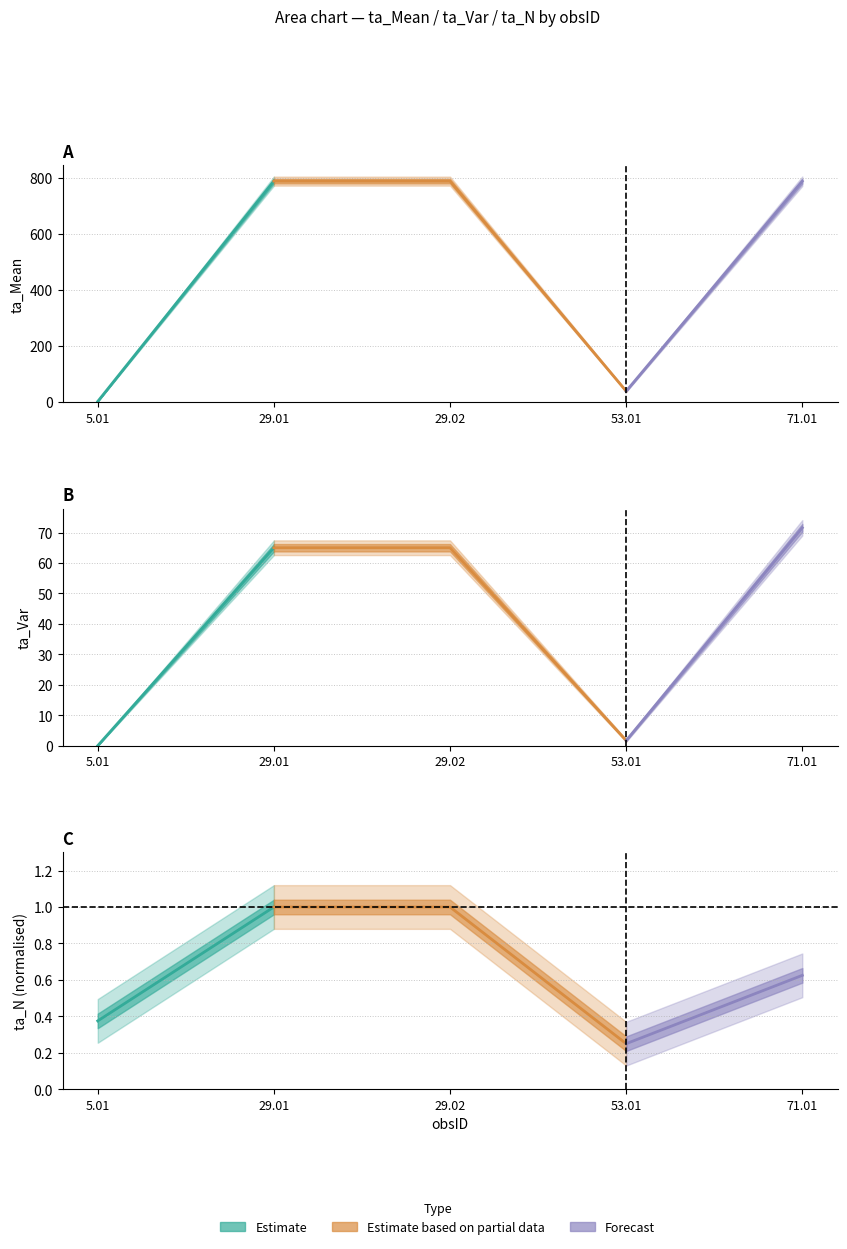

What is the label of the 5th point from the right?

5.01